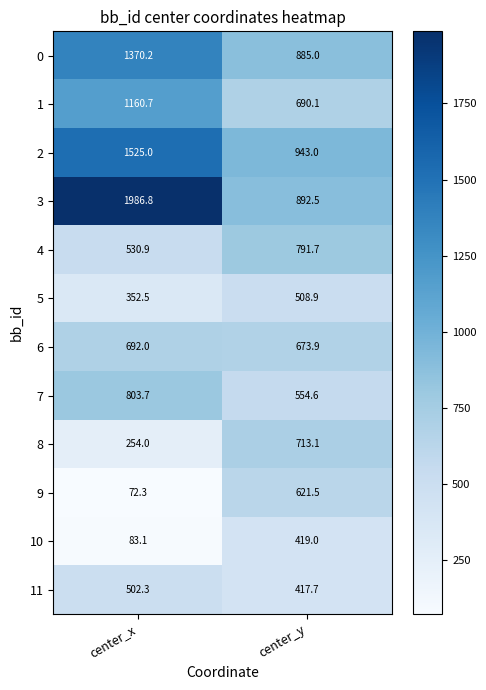

Which series has the largest total across all categories?

3